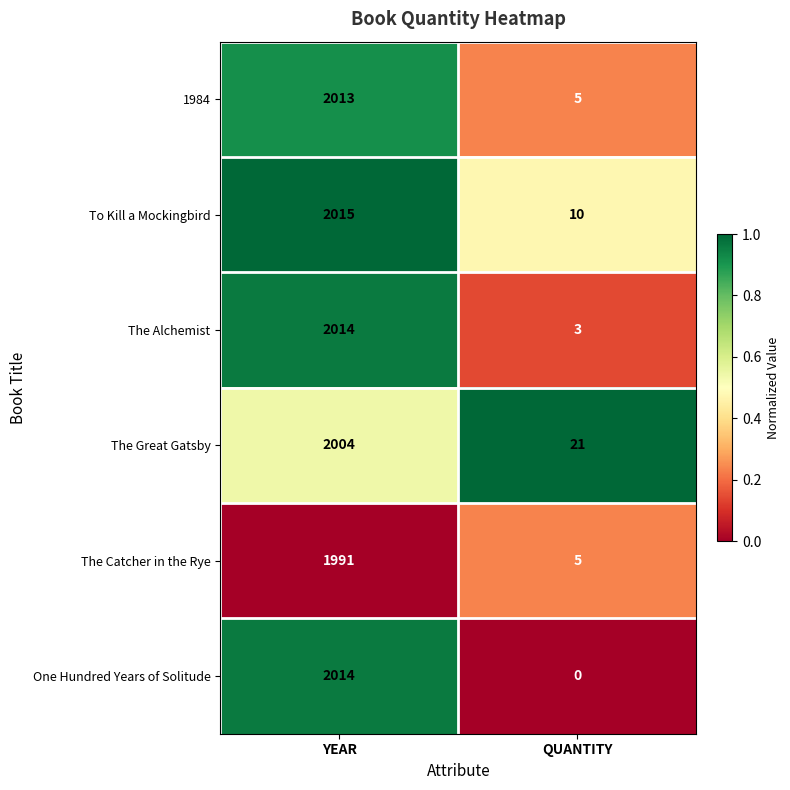

Reading left to right, list all the values displayed in this chart.

1984: YEAR=2013	QUANTITY=5
To Kill a Mockingbird: YEAR=2015	QUANTITY=10
The Alchemist: YEAR=2014	QUANTITY=3
The Great Gatsby: YEAR=2004	QUANTITY=21
The Catcher in the Rye: YEAR=1991	QUANTITY=5
One Hundred Years of Solitude: YEAR=2014	QUANTITY=0